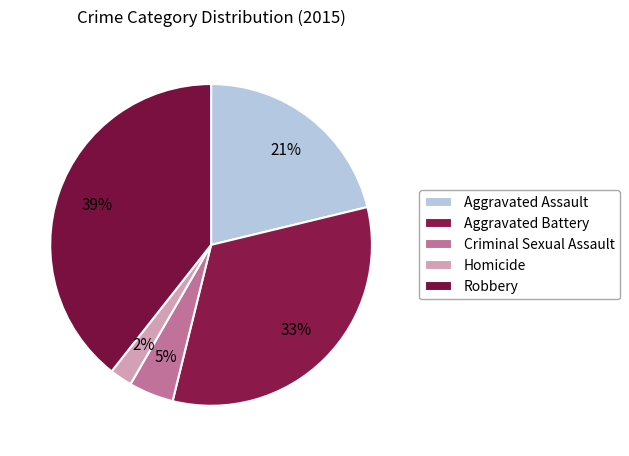

Is it true that Robbery is 54% of the pie?

False